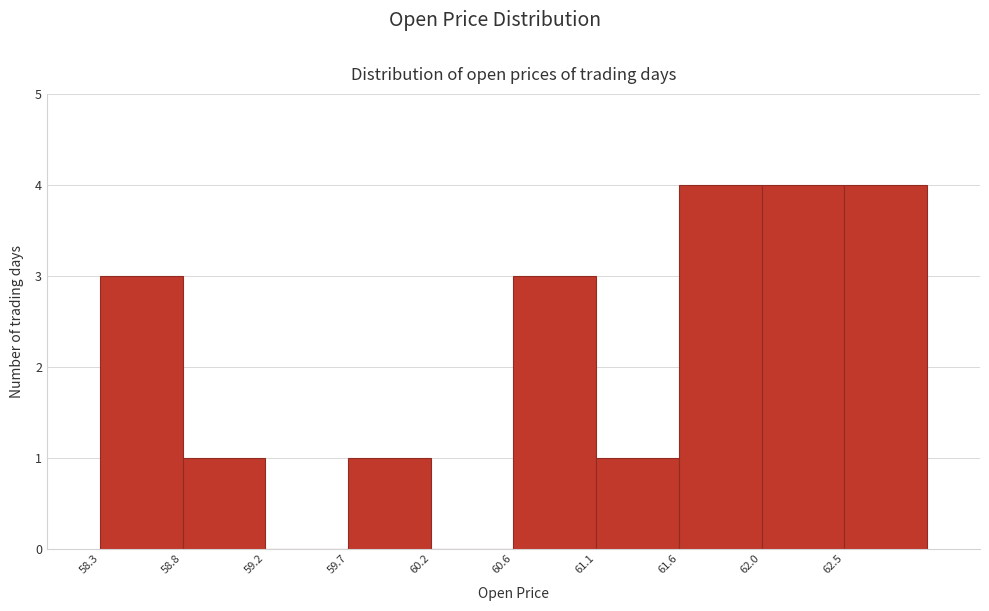

Reading left to right, transcribe this chart: for each bar, give the range it covers on the x-axis and its height. Neither the bar edges nor the heights are printed on the chart, so give them approximately, as read against the axes.

58.30 to 58.75: 3
58.75 to 59.25: 1
59.25 to 59.70: 0
59.70 to 60.15: 1
60.15 to 60.65: 0
60.65 to 61.10: 3
61.10 to 61.60: 1
61.60 to 62.05: 4
62.05 to 62.50: 4
62.50 to 63.00: 4